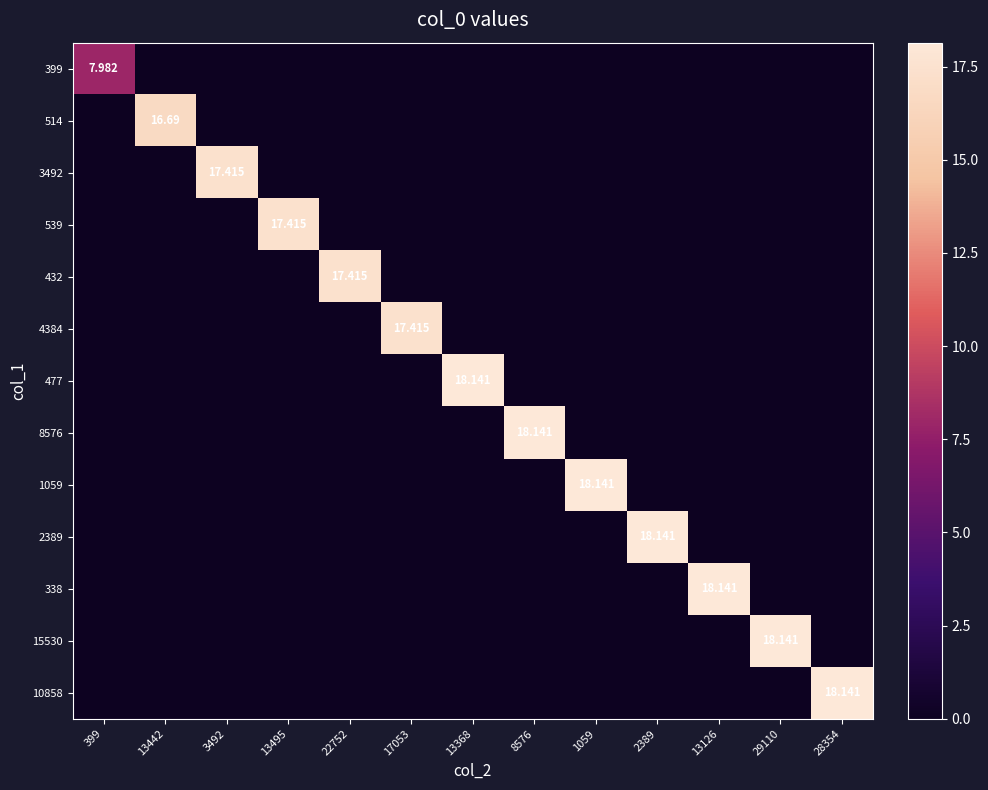

What is the greatest value displayed?

18.1